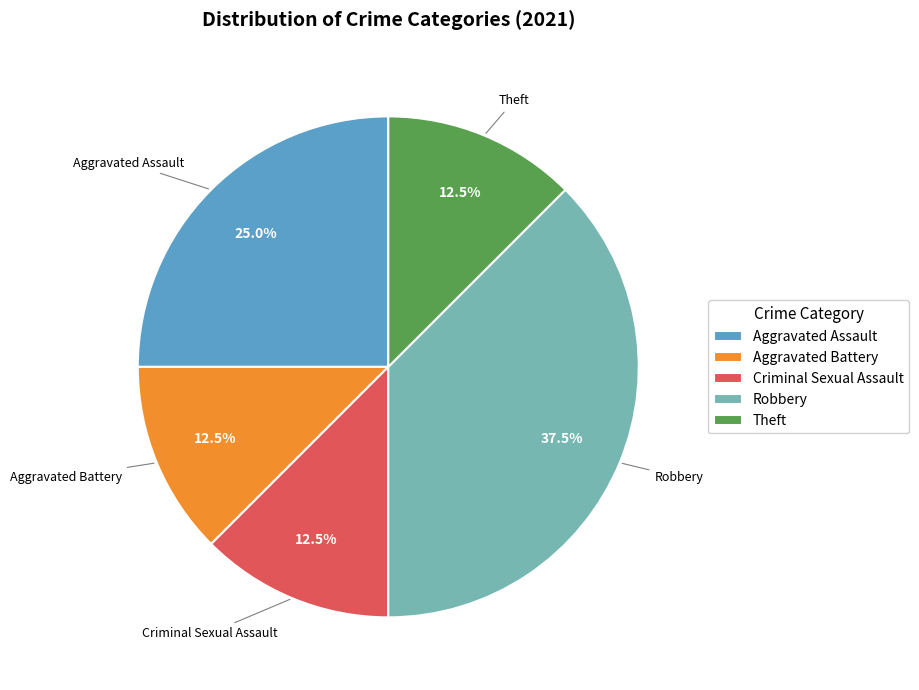

Approximately how many times larger is the value at Aggravated Assault compared to Criminal Sexual Assault?

2.0